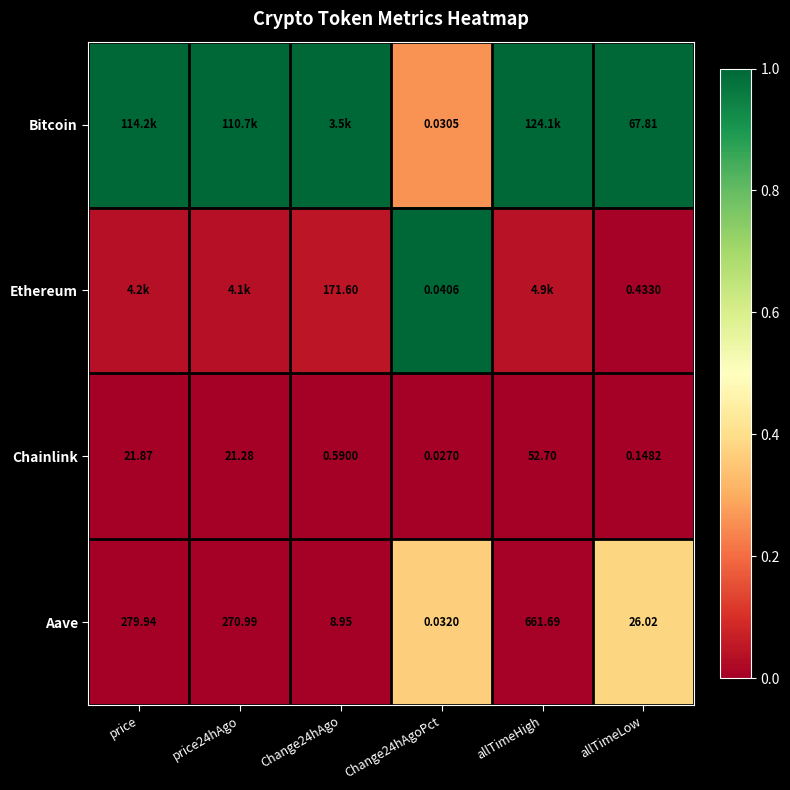

Where does the Chainlink series first go above 21?

price